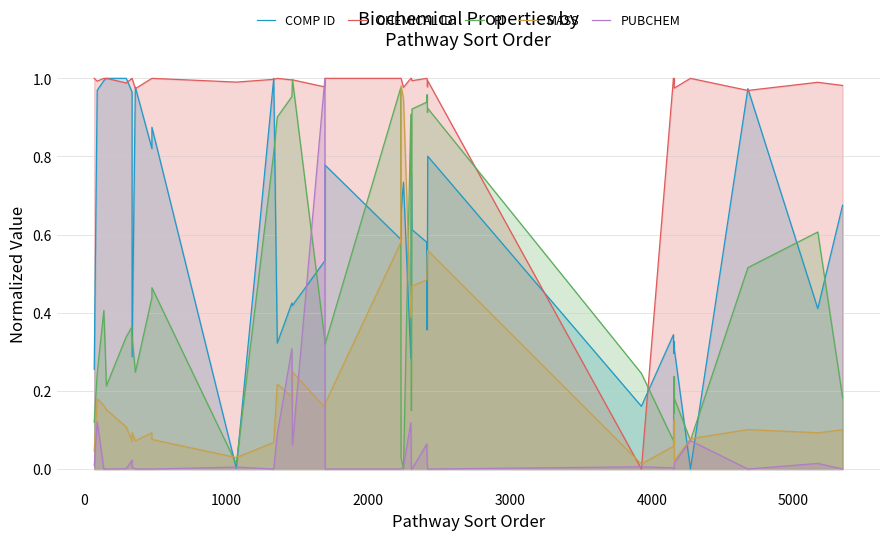

Between 2000 and 27, which series saw the biggest shift?

CHEMICAL ID